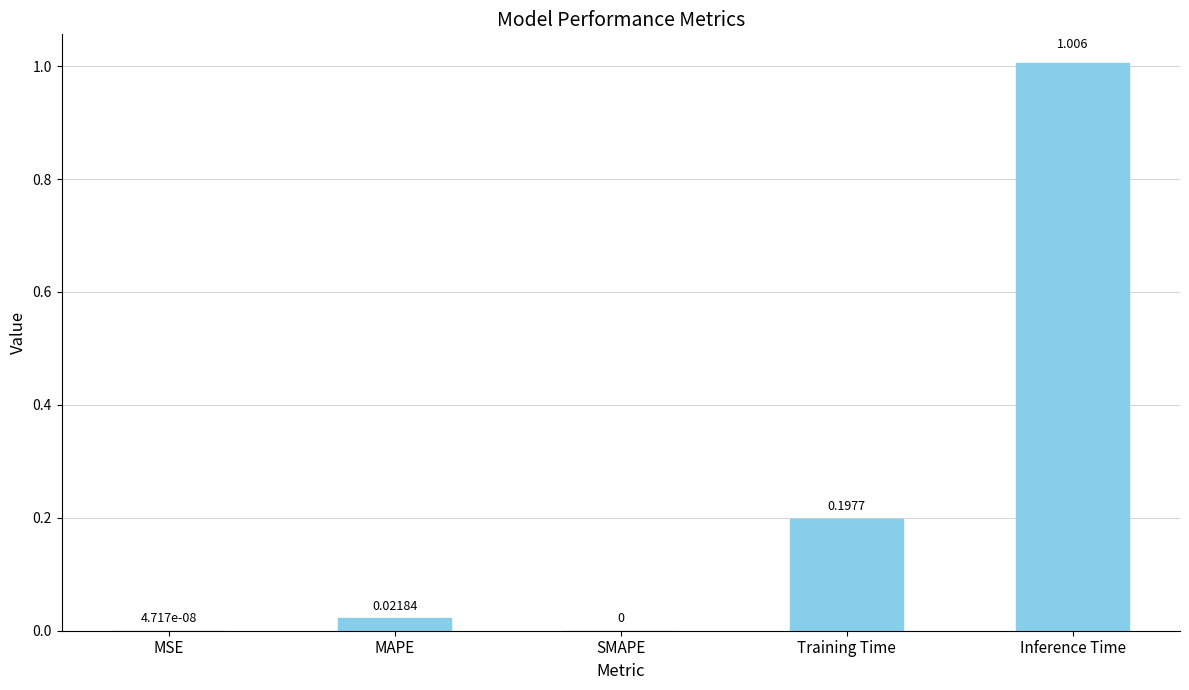

Which label corresponds to the largest value in the chart?

Inference Time